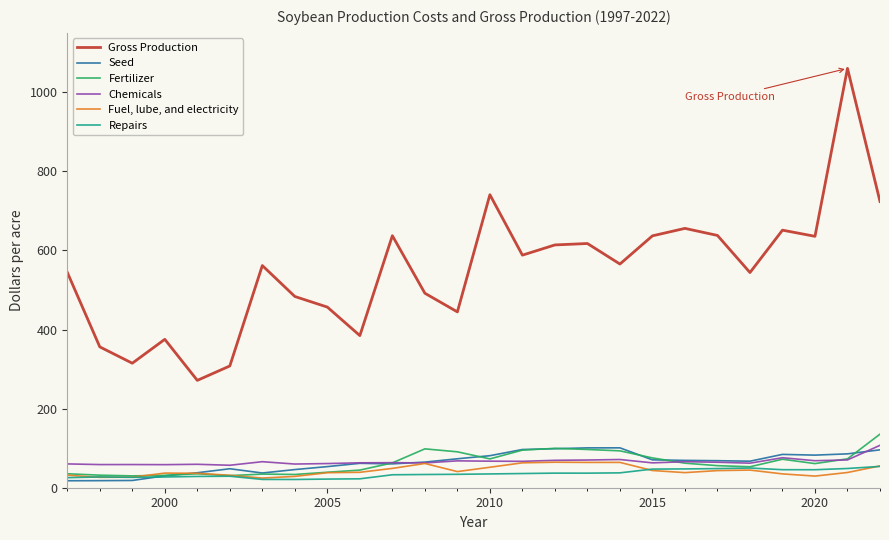

True or false: Seed and Gross Production cross at least once.

False